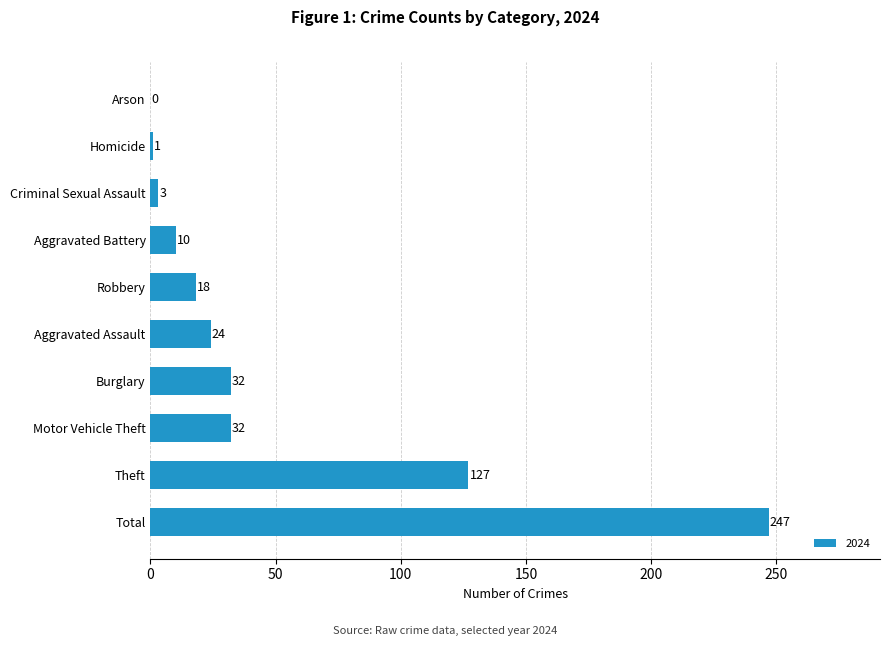

Is it true that the value at Aggravated Assault is 24?

True